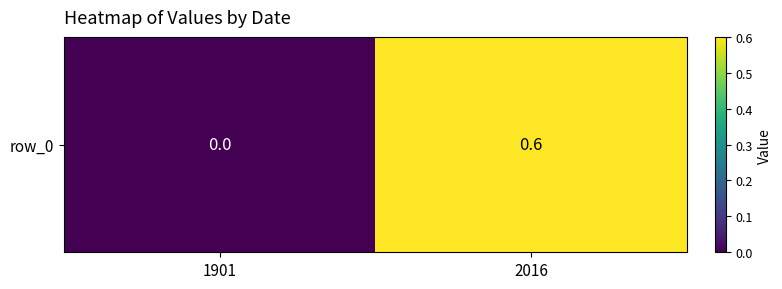

What is the sum of the values at 1901 and 2016?

0.6